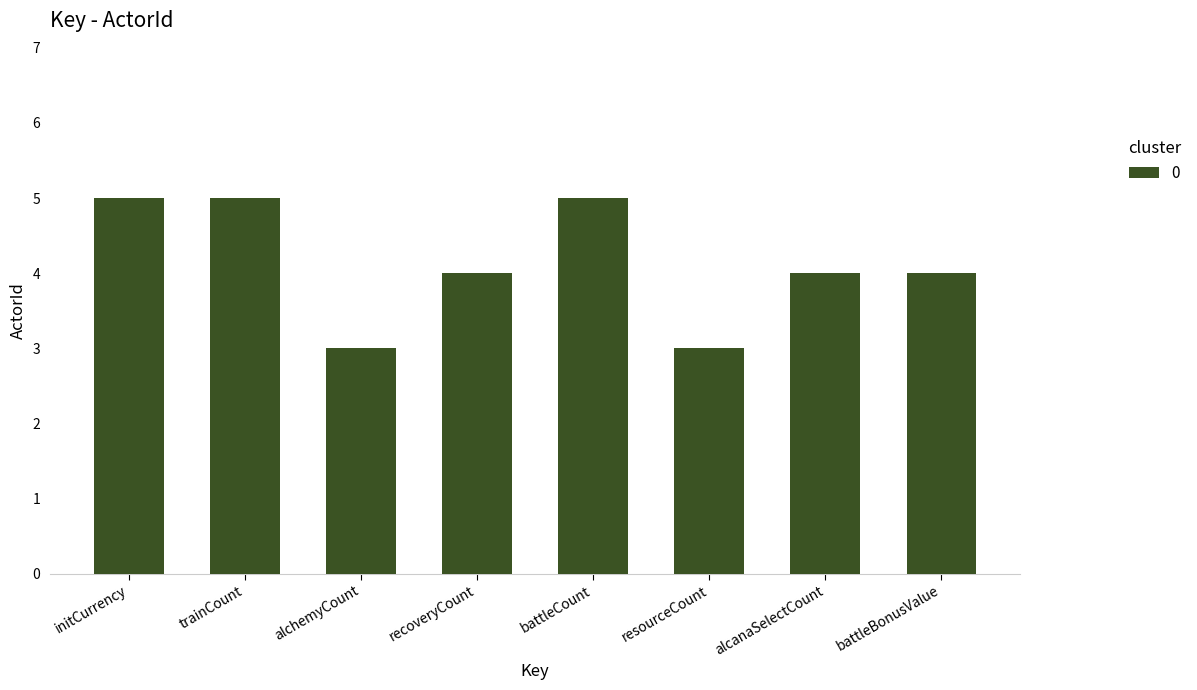

The value at trainCount is 5. True or false?

True